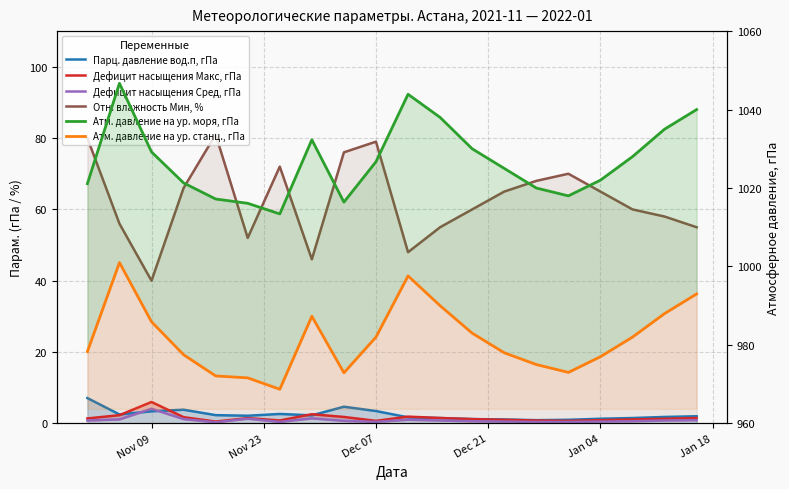

What is the difference between the highest and lowest values at Nov 09?

1020.3